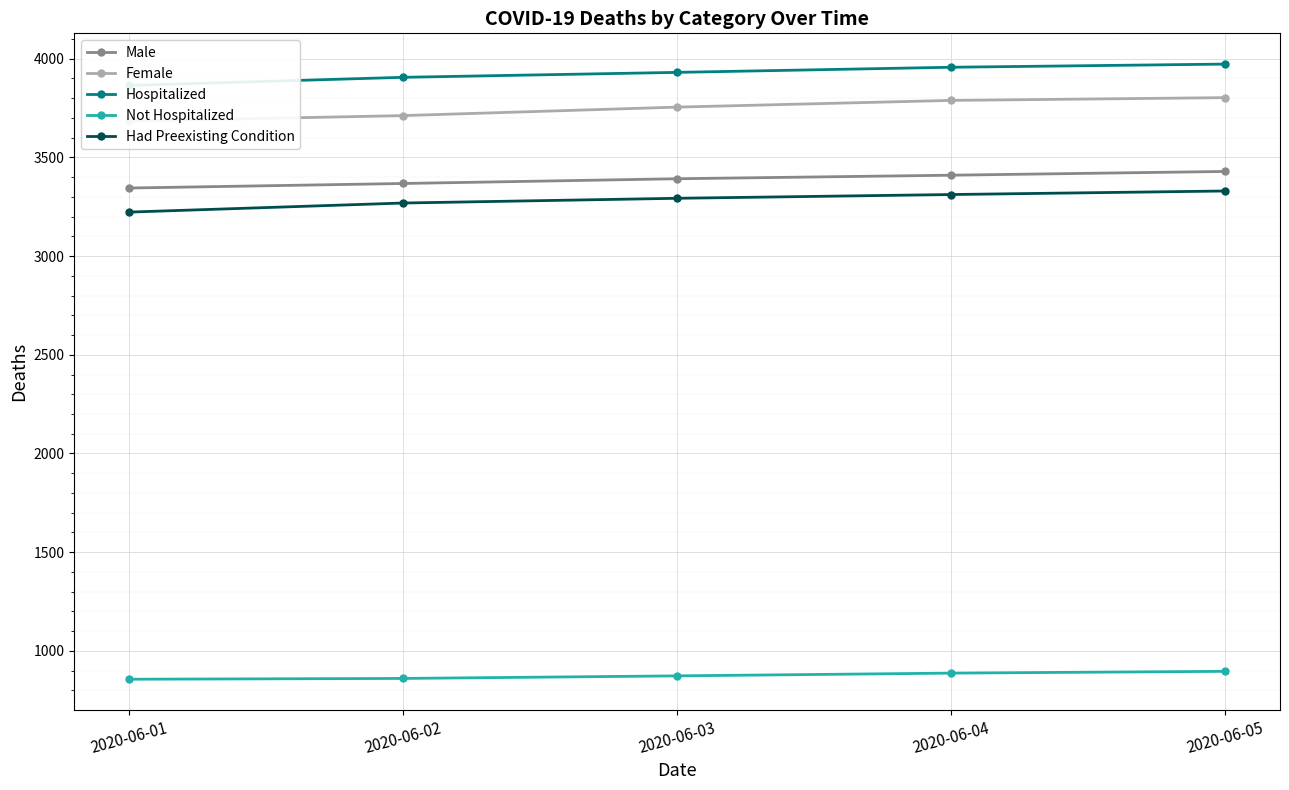

True or false: Hospitalized has a value of 5887 at 2020-06-05.

False